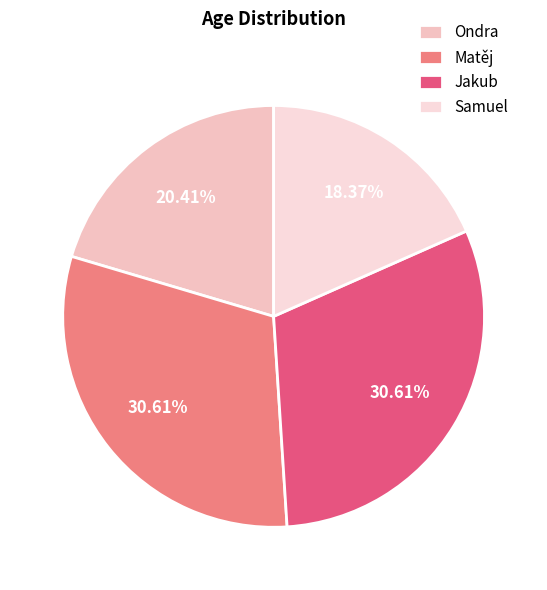

To the nearest percent, what percentage of the pie is Matěj?

31%